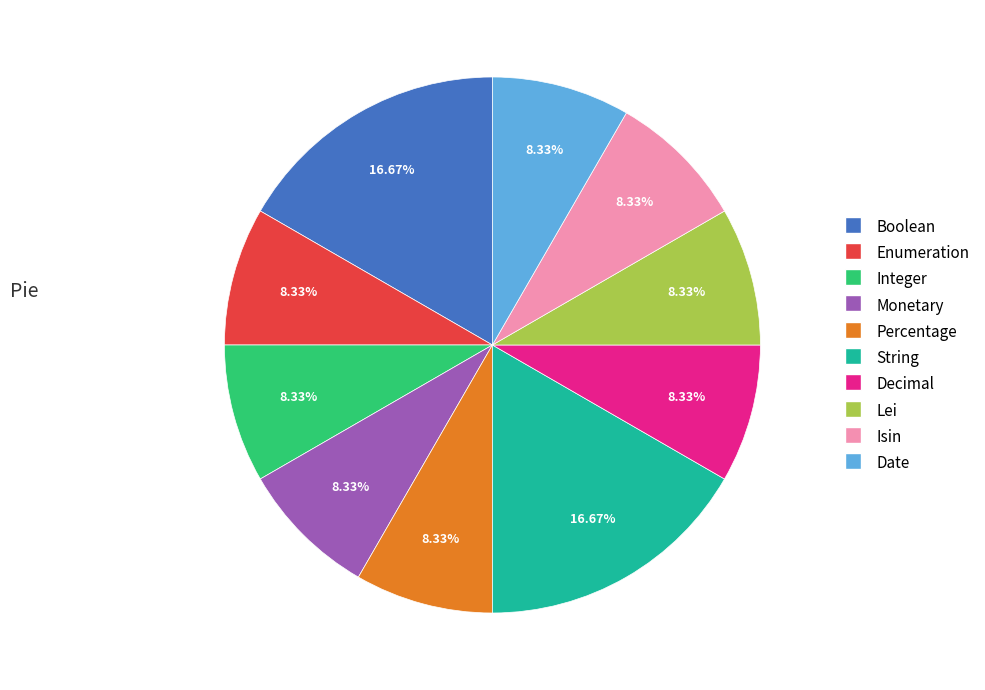

Combined, do Integer and Monetary account for over 50%?

No